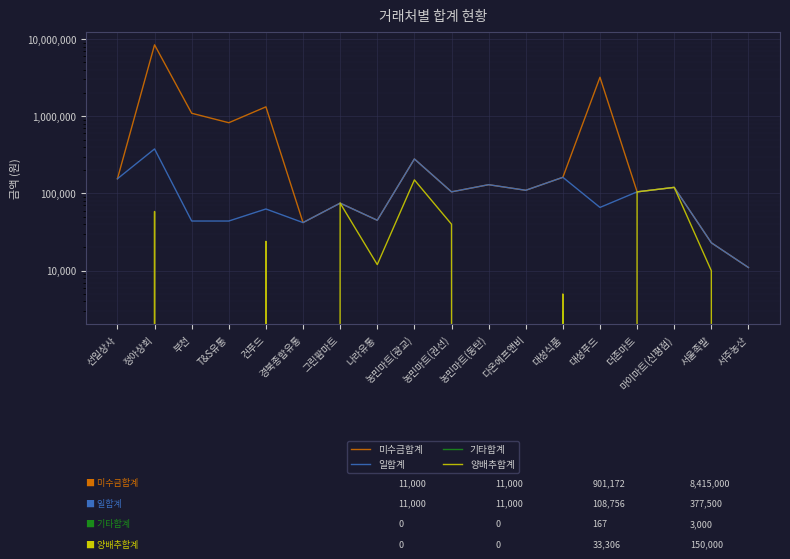

Count the number of categories in the chart.

18